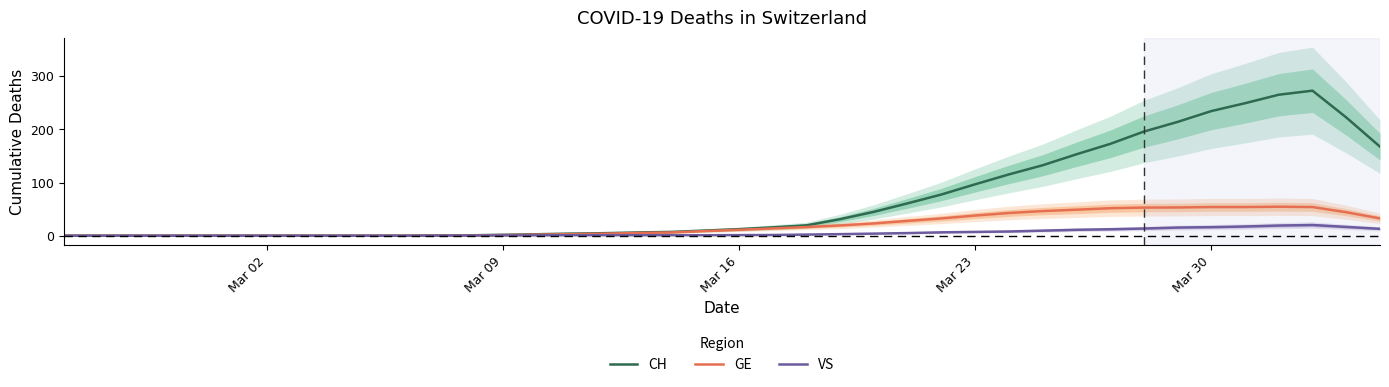

Reading left to right, what are all the values shown in this chart?

CH: 0.0	0.0	0.0	0.0	0.0	0.0	0.0	0.0	0.0	0.0	0.0	0.4	0.8	1.8	2.8	4.0	4.8	6.2	7.2	9.8	12.4	15.8	19.6	31.2	45.0	61.0	77.6	96.8	115.4	132.6	153.2	172.8	196.0	214.2	234.6	249.4	265.4	273.0	222.6	167.6
GE: 0.0	0.0	0.0	0.0	0.0	0.0	0.0	0.0	0.0	0.0	0.0	0.2	0.4	1.2	2.0	3.0	3.8	5.2	6.2	8.8	11.2	13.8	16.4	19.4	23.2	28.0	32.6	38.0	42.8	46.4	49.0	51.8	53.0	53.2	54.0	54.0	54.6	54.0	44.2	32.6
VS: 0.0	0.0	0.0	0.0	0.0	0.0	0.0	0.0	0.0	0.0	0.0	0.2	0.4	0.6	0.8	1.0	1.0	1.0	1.0	1.0	1.2	1.4	2.2	3.0	4.0	5.0	6.4	7.2	8.0	9.6	11.2	12.2	13.6	15.4	16.2	17.4	19.2	20.2	16.6	13.0